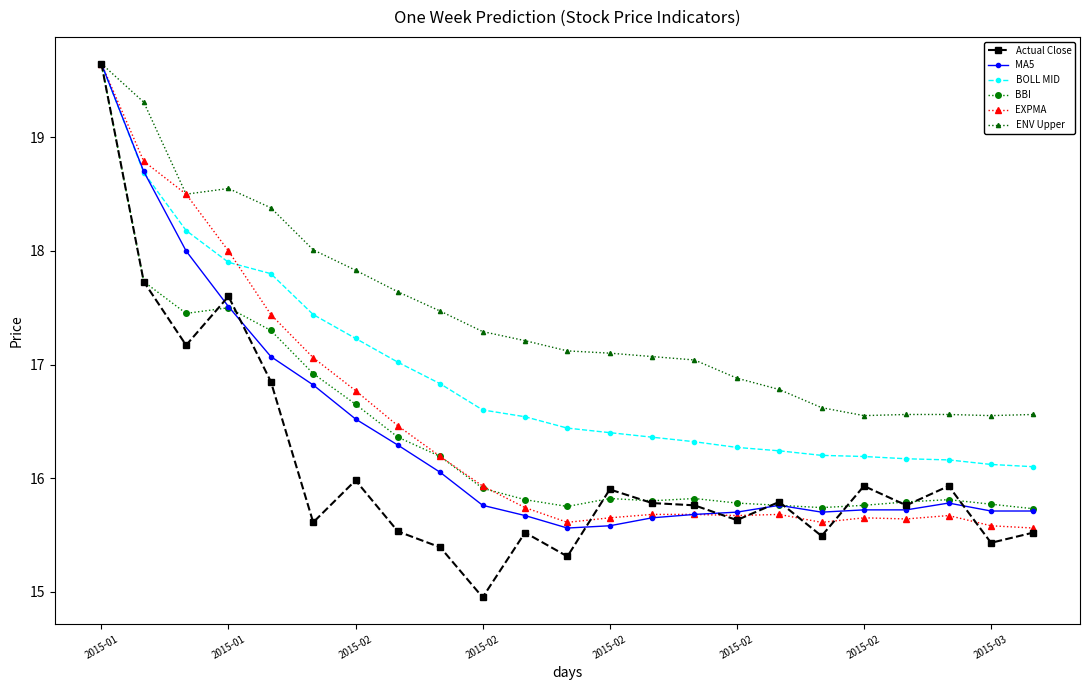

Does the chart display data point markers on the line(s)?

Yes